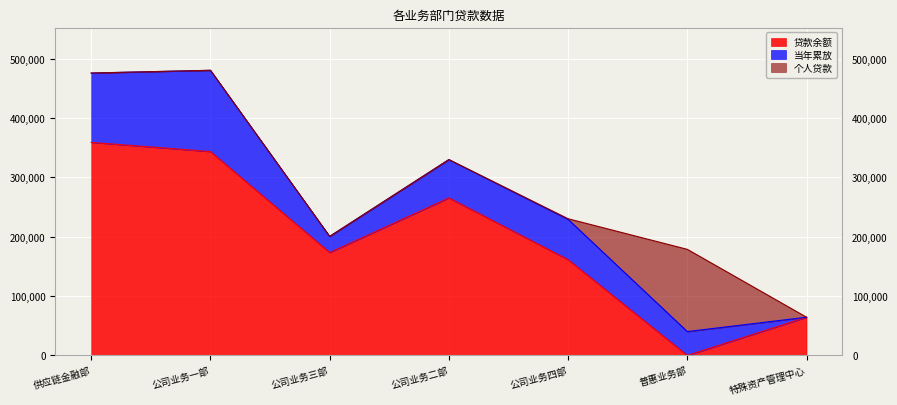

Reading left to right, list all the values displayed in this chart.

贷款余额: 供应链金融部=359163.9	公司业务一部=343652.2	公司业务三部=173429.4	公司业务二部=265516.3	公司业务四部=161354.0	普惠业务部=0.0	特殊资产管理中心=64432.3
当年累放: 供应链金融部=116864.8	公司业务一部=136997.6	公司业务三部=27220.7	公司业务二部=64628.5	公司业务四部=68014.8	普惠业务部=40246.1	特殊资产管理中心=0.0
个人贷款: 供应链金融部=0.0	公司业务一部=0.0	公司业务三部=17.2	公司业务二部=0.0	公司业务四部=1060.5	普惠业务部=138602.6	特殊资产管理中心=0.0